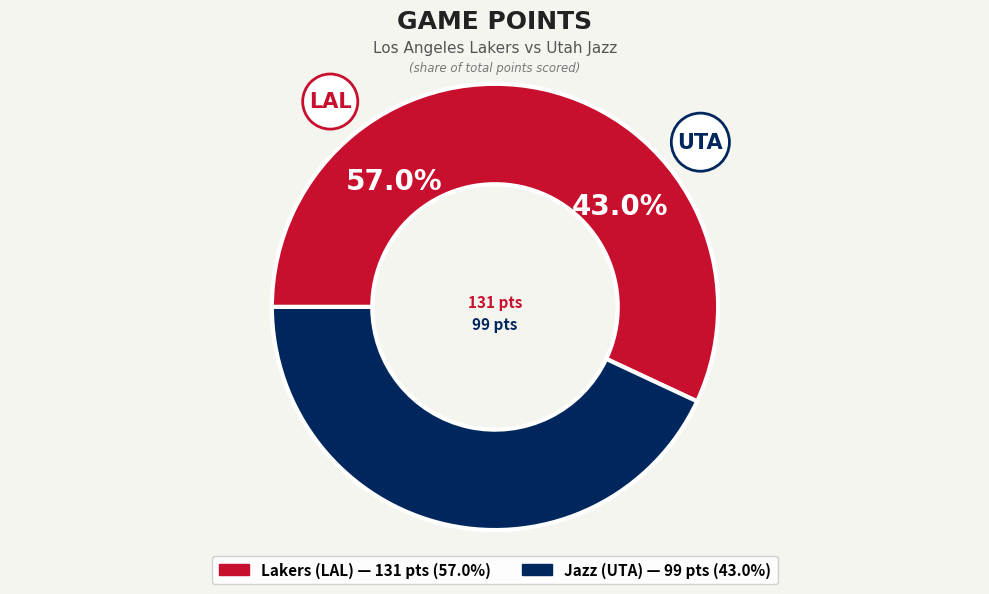

Which category has the biggest portion of the pie?

Lakers